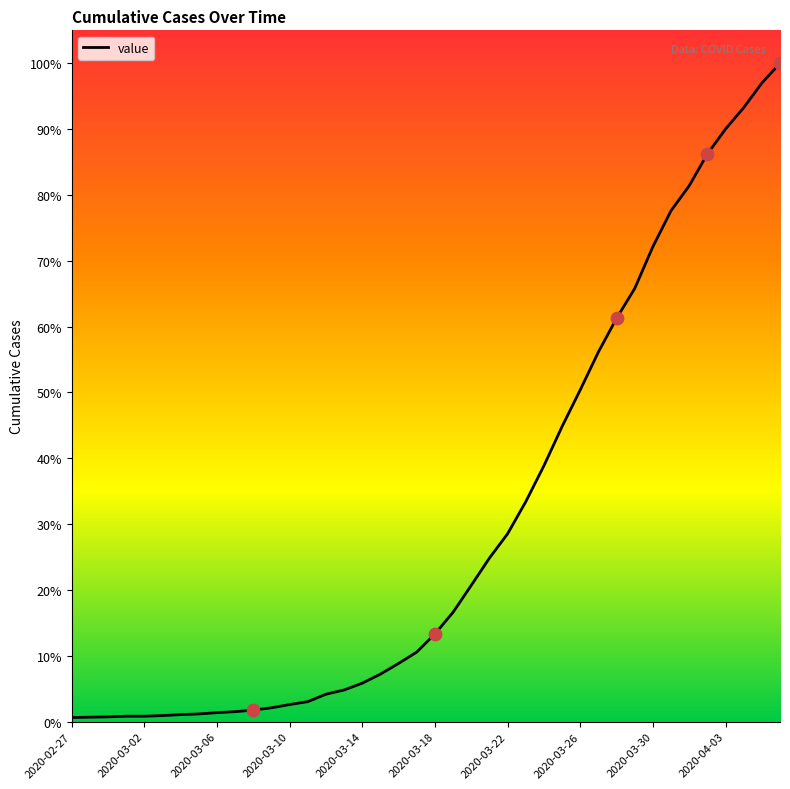

Is this an area chart (filled region under the line)?

Yes